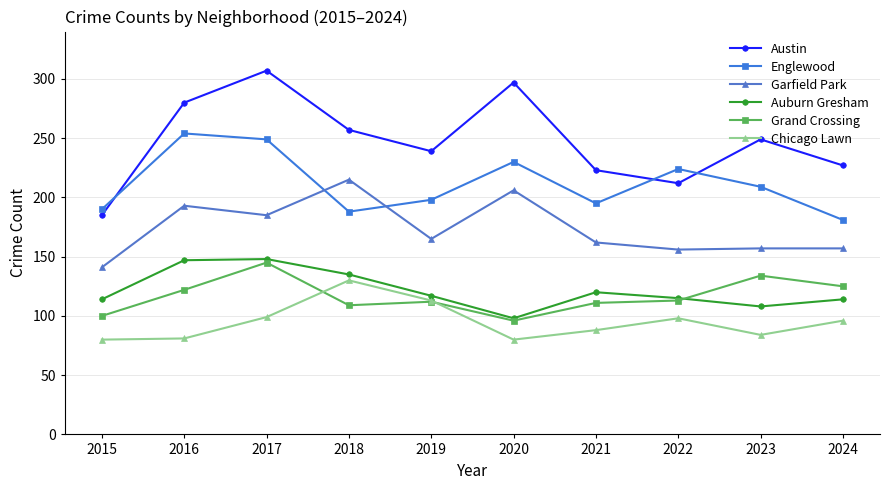

Where is the first local minimum for Auburn Gresham?

2020